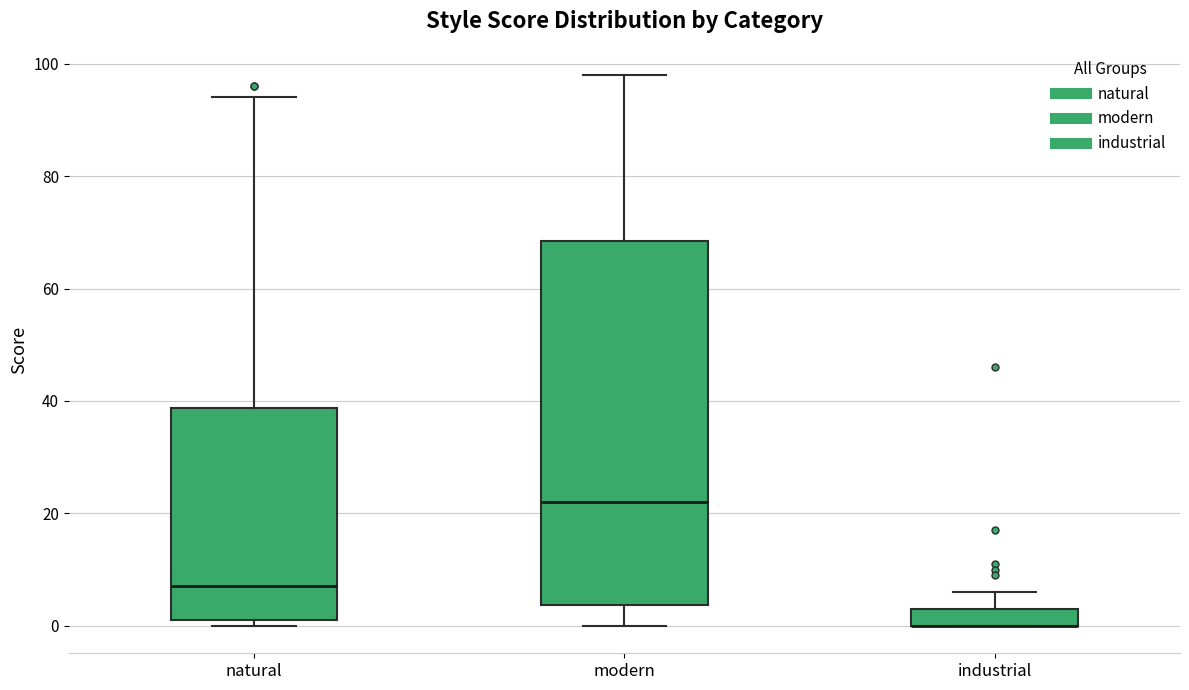

Where does the median line of the box for natural sit on the y-axis? The values are not printed on the chart, so give them approximately, as read against the axis.

8